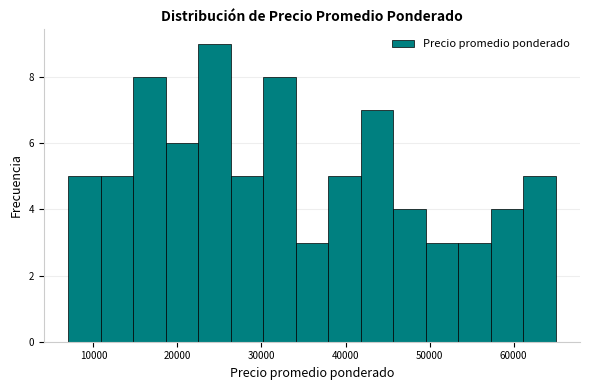

Read against the x-axis, roughly where is the centre of the tallest bar?

24000